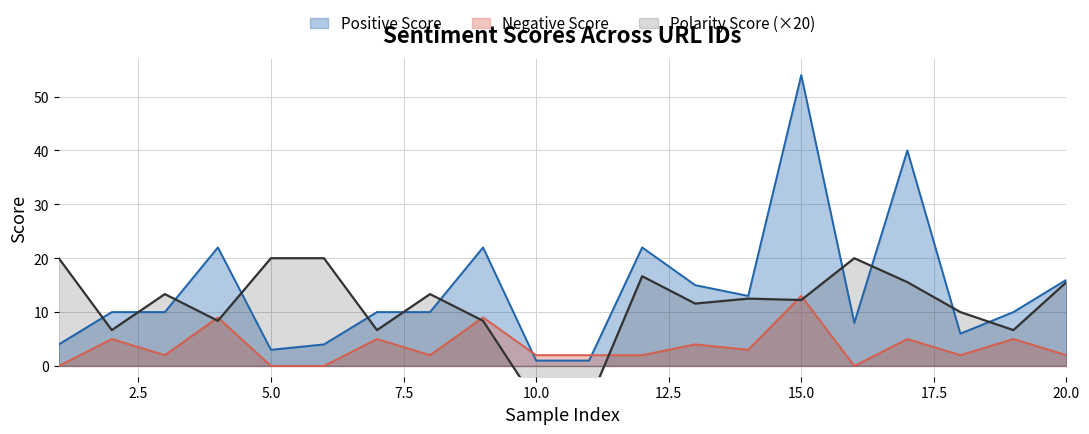

Reading right to left, extract all data points from this chart.

Positive Score: 16.0	10.0	6.0	40.0	8.0	54.0	13.0	15.0	22.0	1.0	1.0	22.0	10.0	10.0	4.0	3.0	22.0	10.0	10.0	4.0
Negative Score: 2.0	5.0	2.0	5.0	0.0	13.0	3.0	4.0	2.0	2.0	2.0	9.0	2.0	5.0	0.0	0.0	9.0	2.0	5.0	0.0
Polarity Score: 15.6	6.7	10.0	15.6	20.0	12.2	12.5	11.6	16.7	-6.7	-6.7	8.4	13.3	6.7	20.0	20.0	8.4	13.3	6.7	20.0